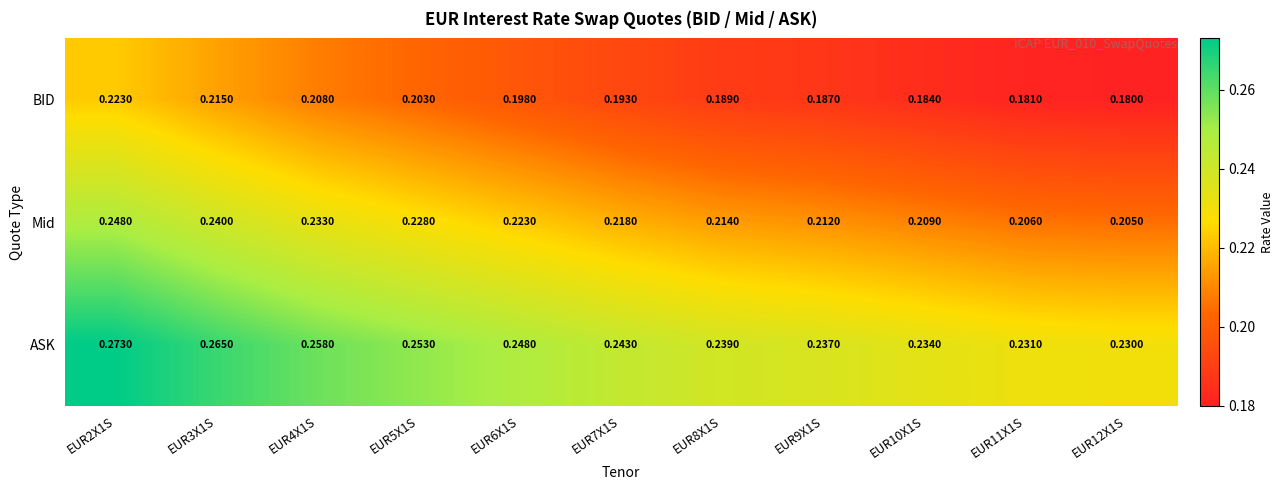

At which category is the sum across all series the highest?

EUR2X1S